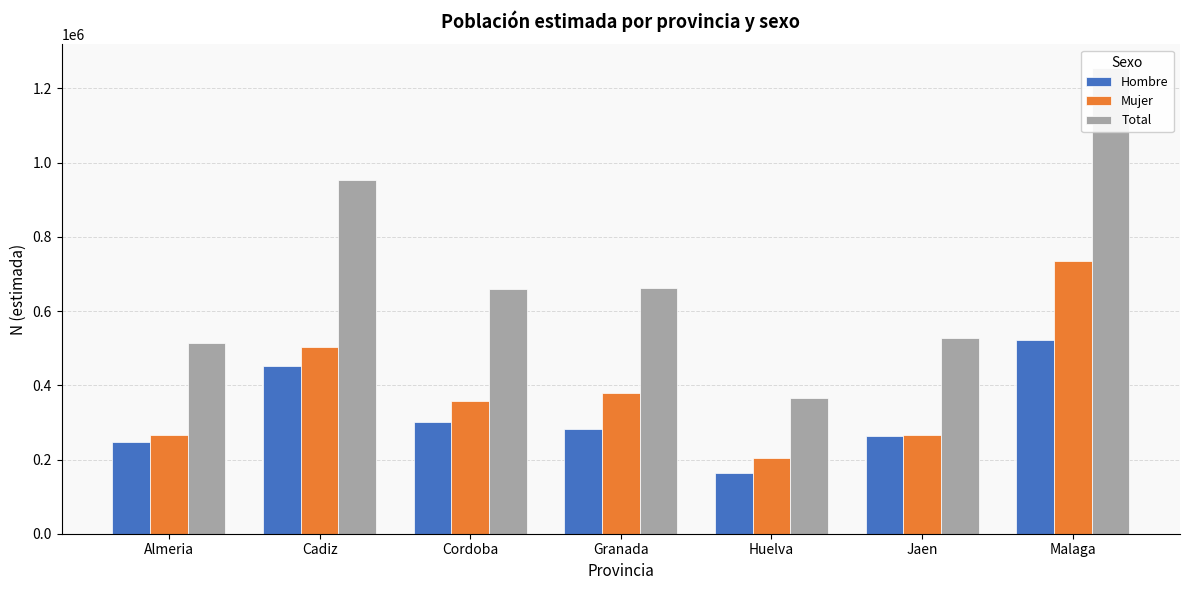

List the series in order of their peak value, highest first.

Total, Mujer, Hombre